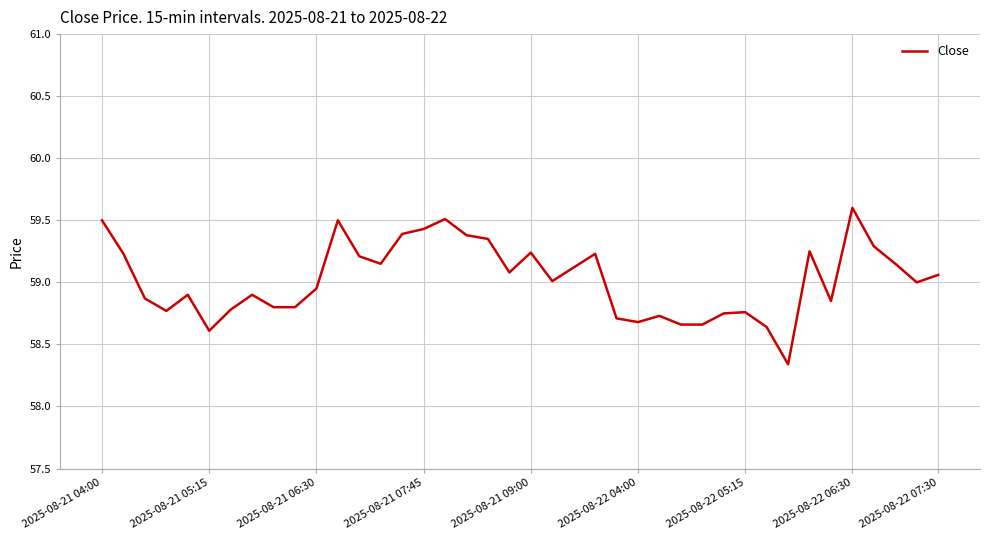

What is the difference between the maximum and minimum values?

1.3